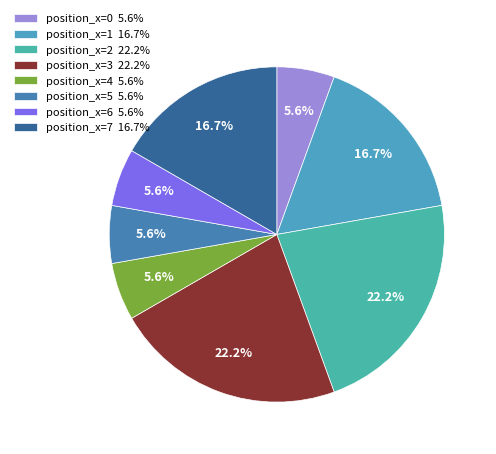

To the nearest percent, what is the average slice percentage?

12%